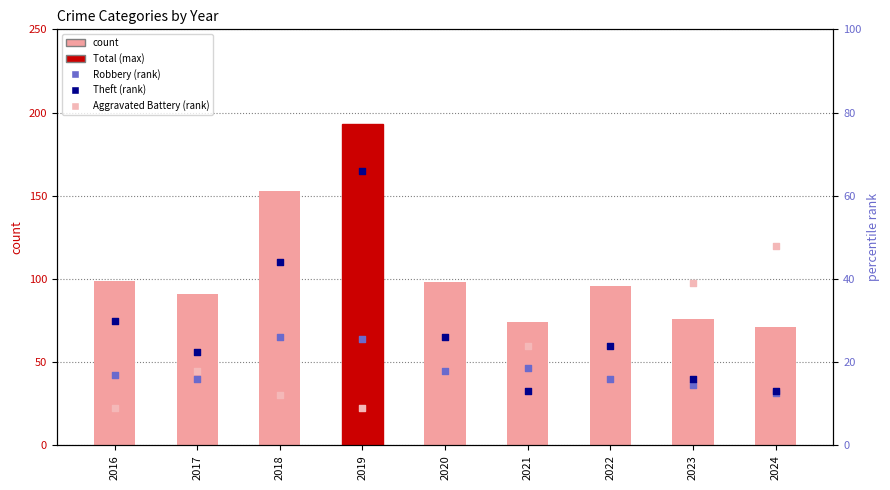

Which series contains the highest Y value?

Total